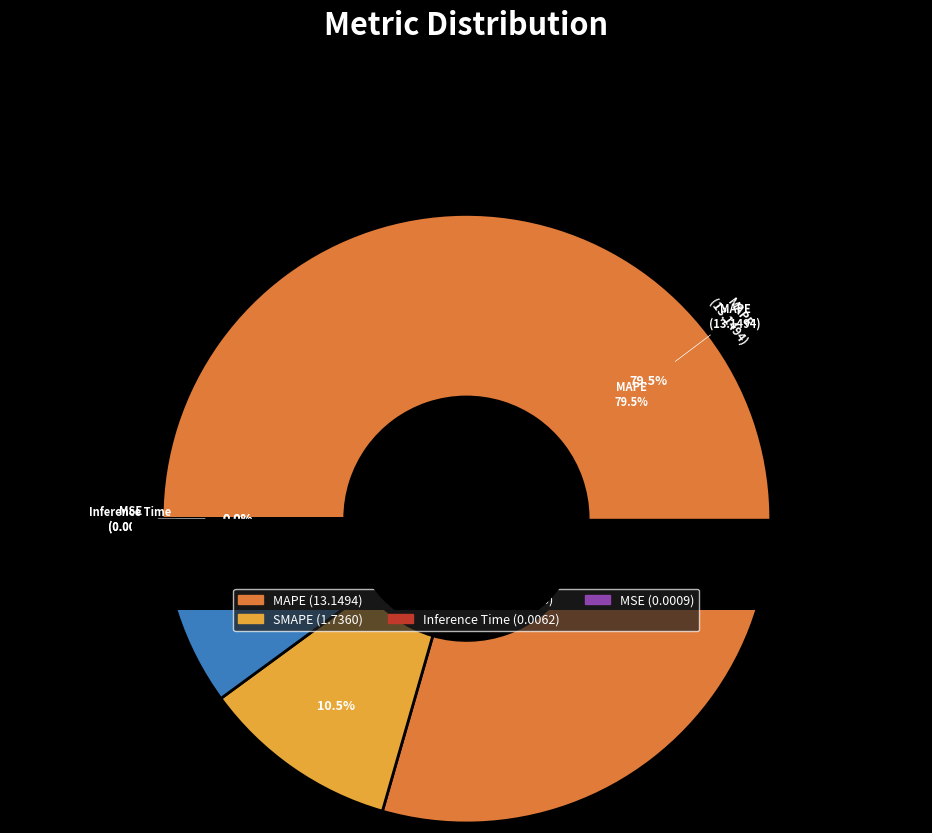

Between MAPE and Inference Time, which is larger?

MAPE